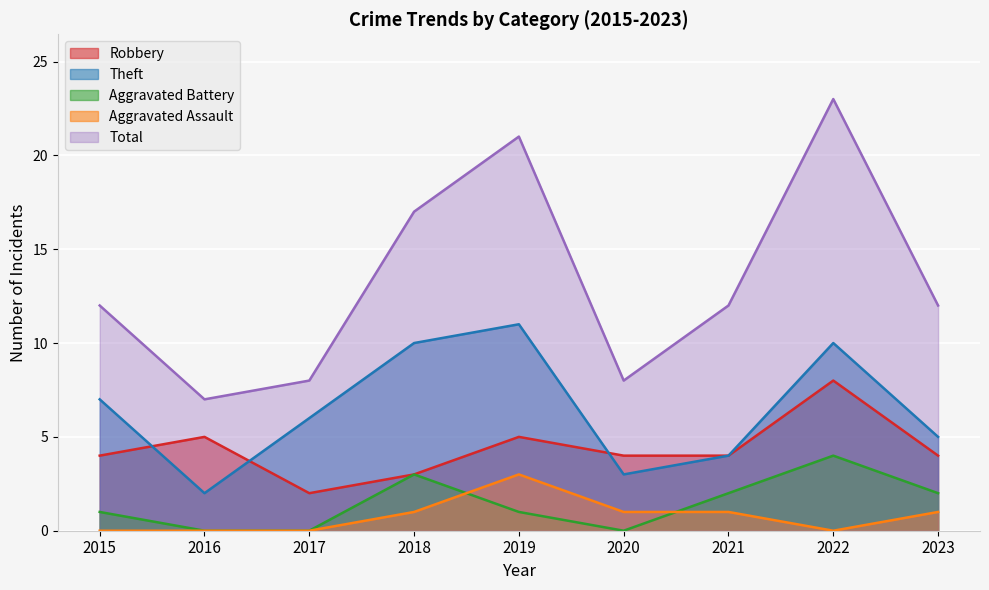

What are all the series names shown in the legend?

Robbery, Theft, Aggravated Battery, Aggravated Assault, Total